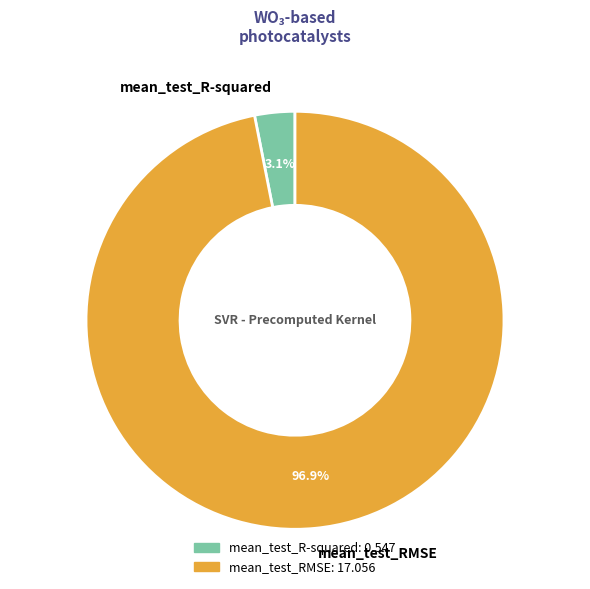

Count the number of slices in the pie.

2